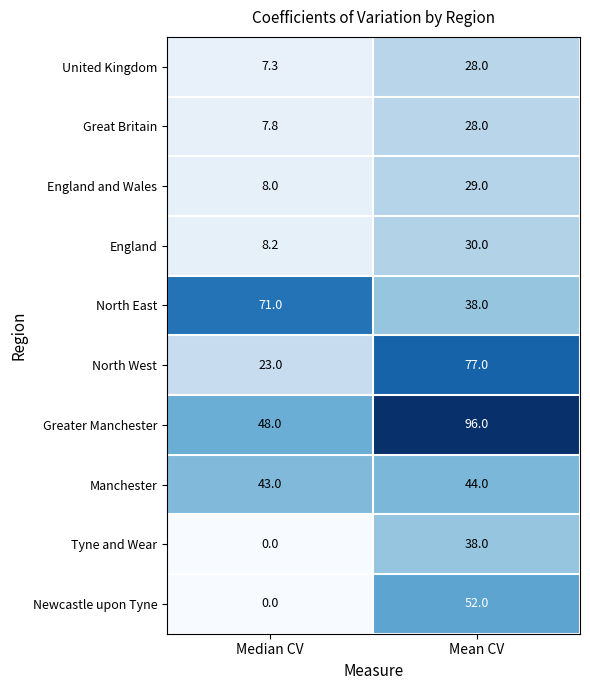

Which label corresponds to the largest value in the chart?

Mean CV